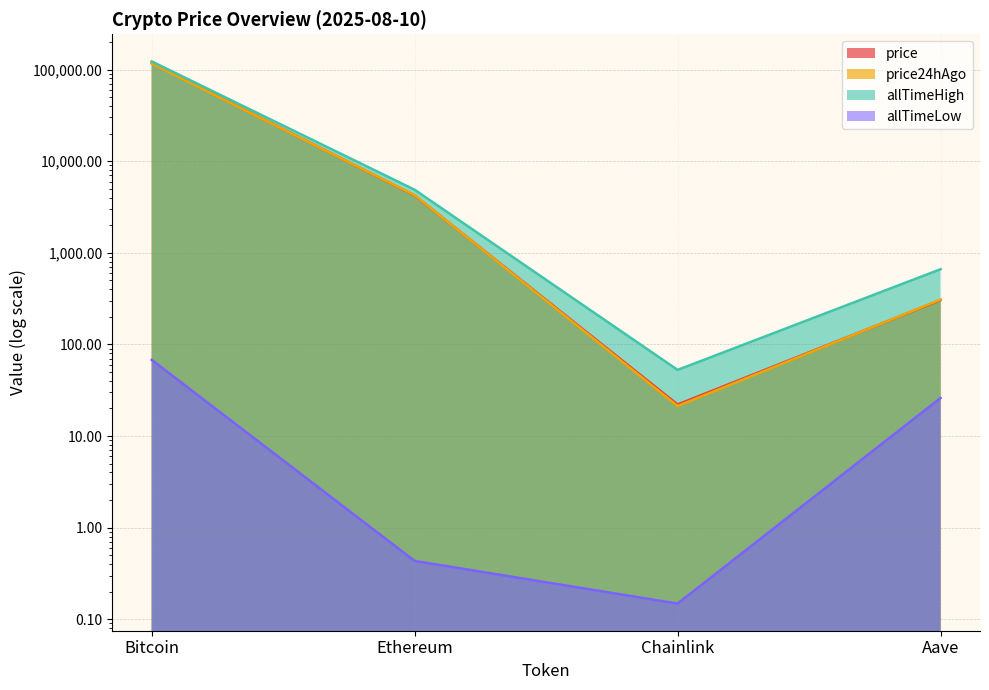

What is the difference between the highest and lowest values at Ethereum?

4877.8